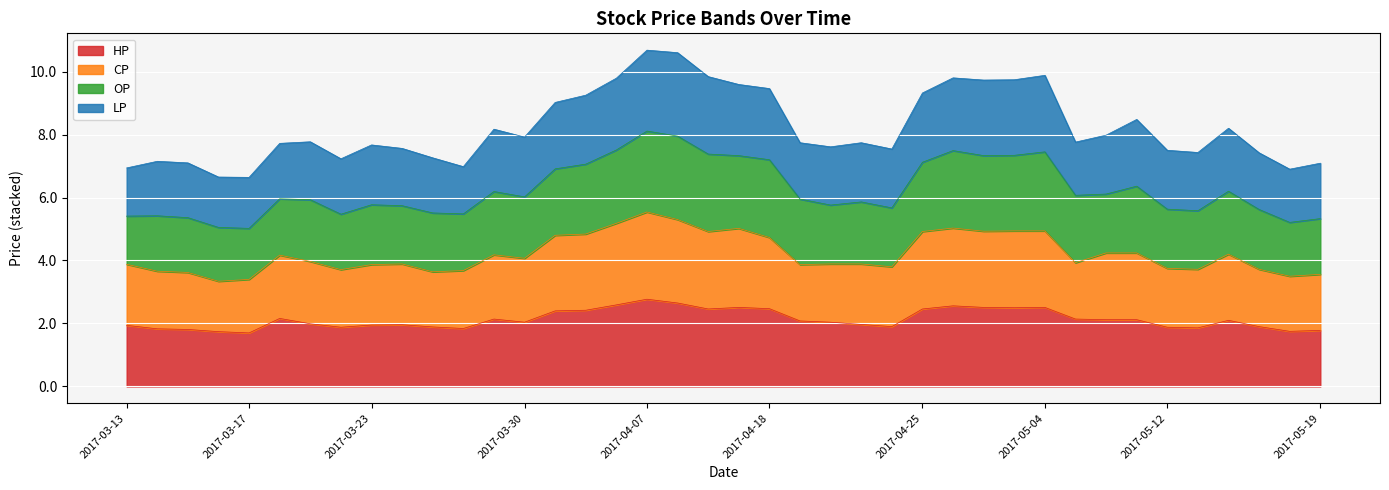

Which series changed the most between 2017-03-31 and 2017-04-26?

CP